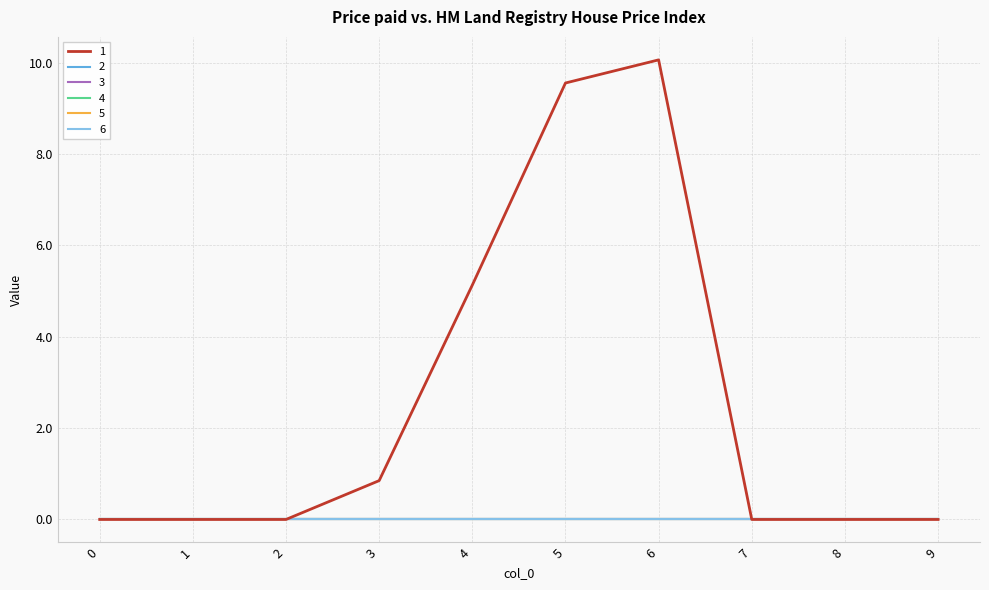

Does the chart have visible grid lines?

Yes